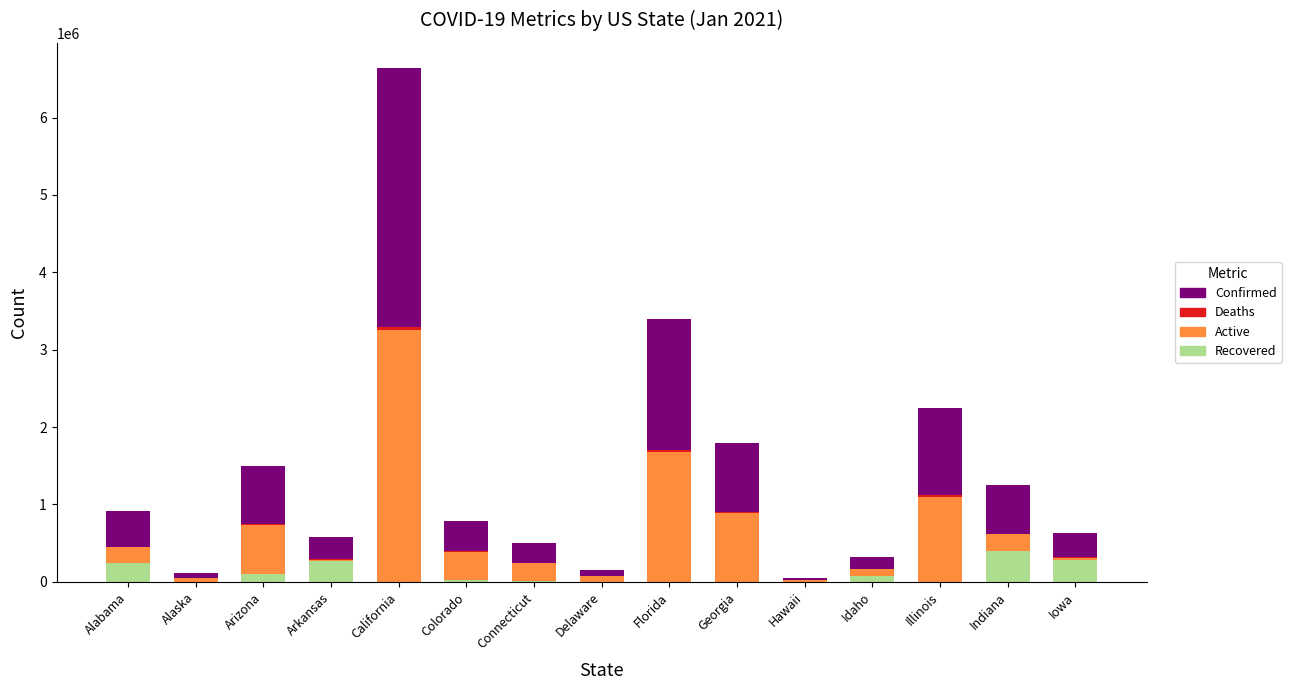

Are the bars grouped side by side (vs. stacked)?

No